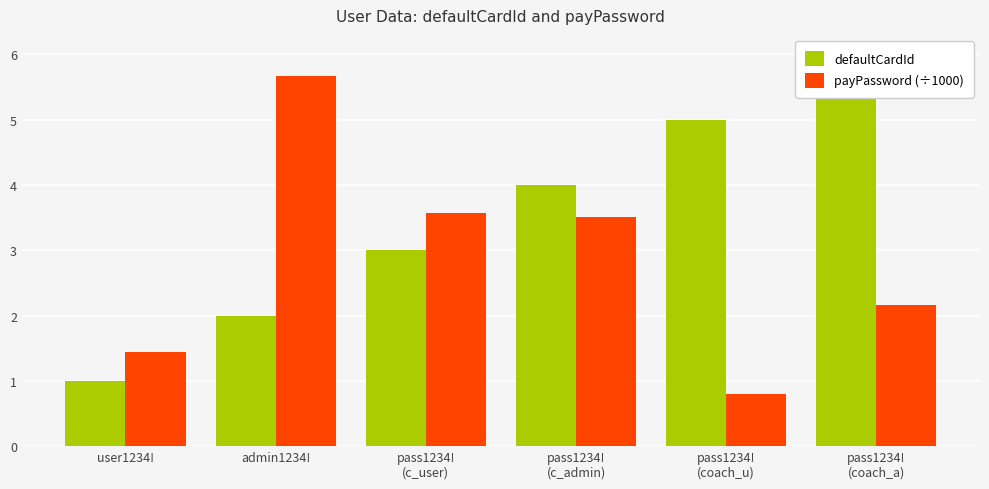

Reading right to left, transcribe all the data shown in this chart.

defaultCardId: pass1234!
(coach_a)=6.0	pass1234!
(coach_u)=5.0	pass1234!
(c_admin)=4.0	pass1234!
(c_user)=3.0	admin1234!=2.0	user1234!=1.0
payPassword (÷1000): pass1234!
(coach_a)=2.2	pass1234!
(coach_u)=0.8	pass1234!
(c_admin)=3.5	pass1234!
(c_user)=3.6	admin1234!=5.7	user1234!=1.4